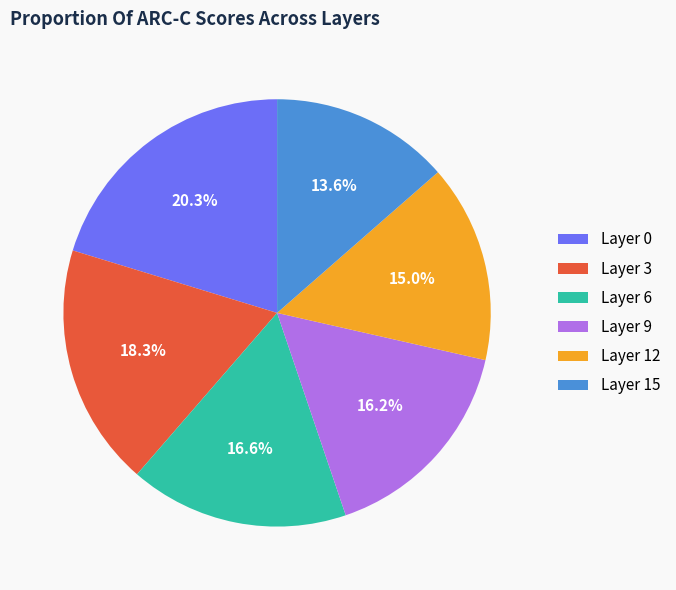

Combined, what portion of the pie is Layer 6 and Layer 9?

32.8%